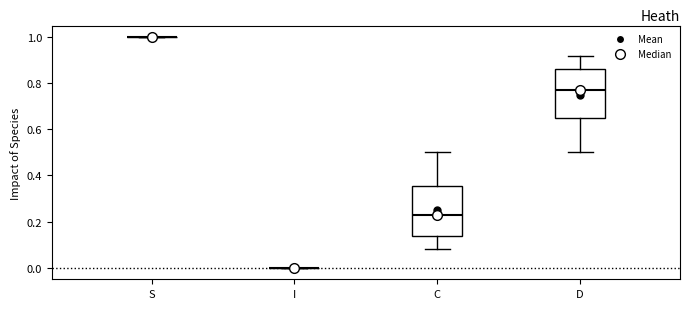

Where is the upper edge of the box for D on the y-axis? The values are not printed on the chart, so give them approximately, as read against the axis.

0.86